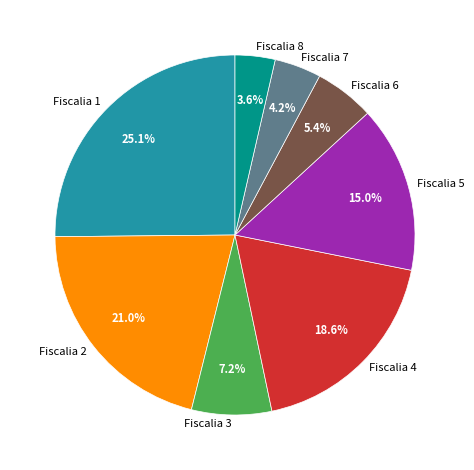

How many segments does this pie chart have?

8